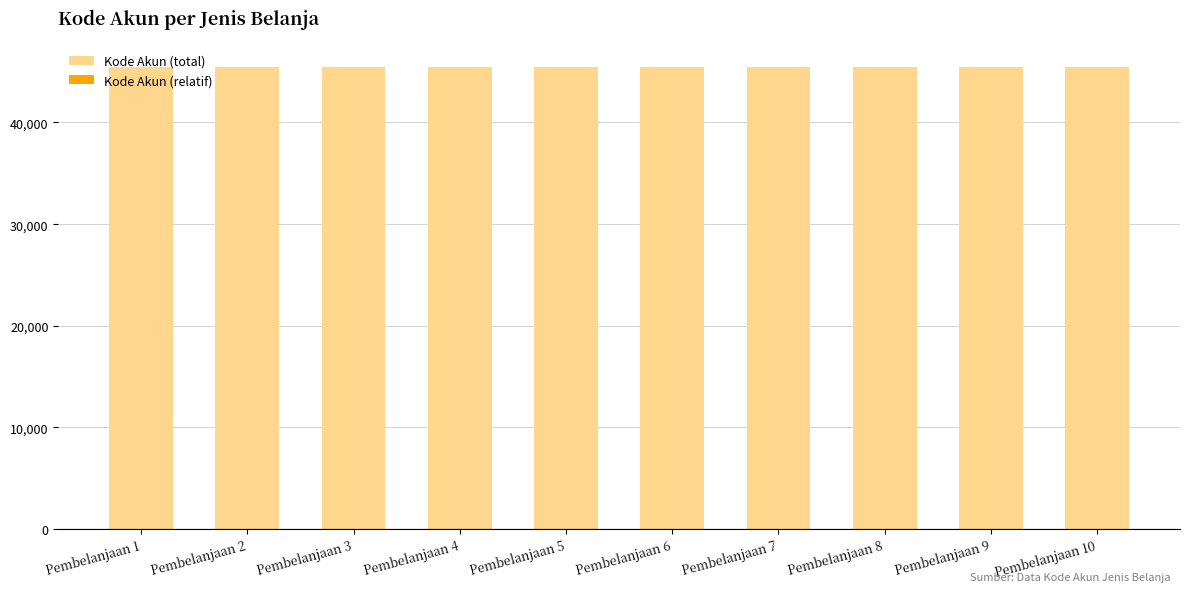

At which label is Kode Akun (relatif) closest to 5?

Pembelanjaan 5